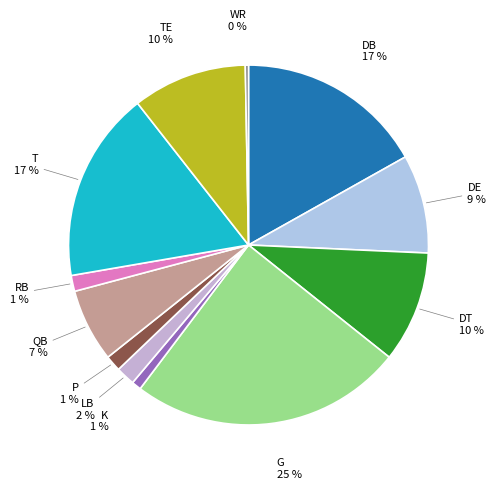

Is there any slice that represents more than half of the pie?

No